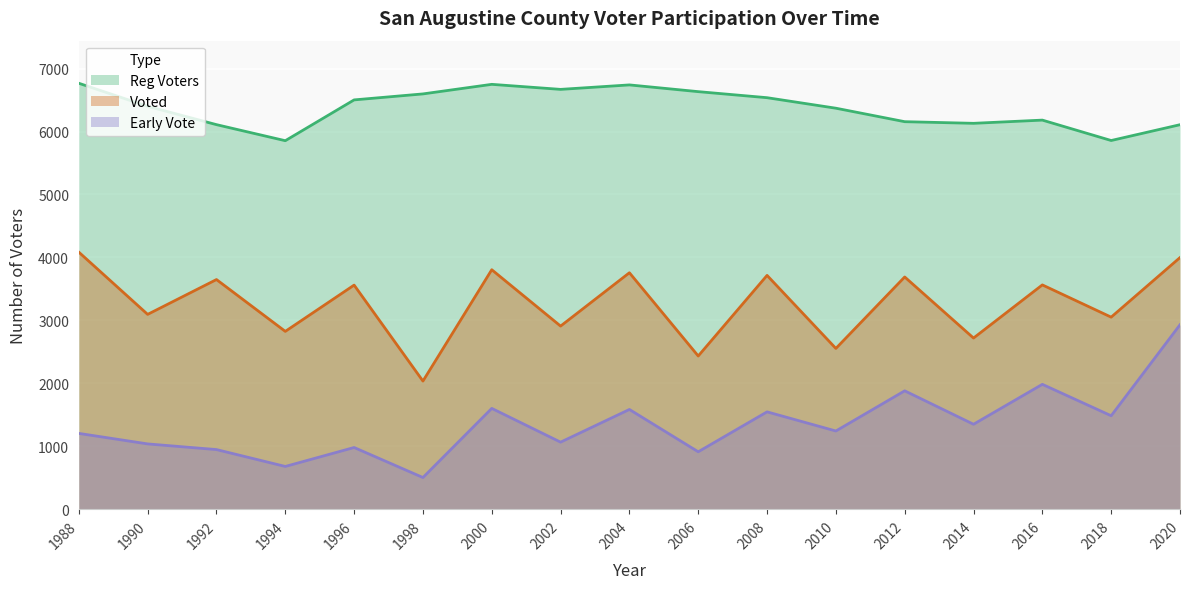

At which category is the sum across all series the highest?

2020